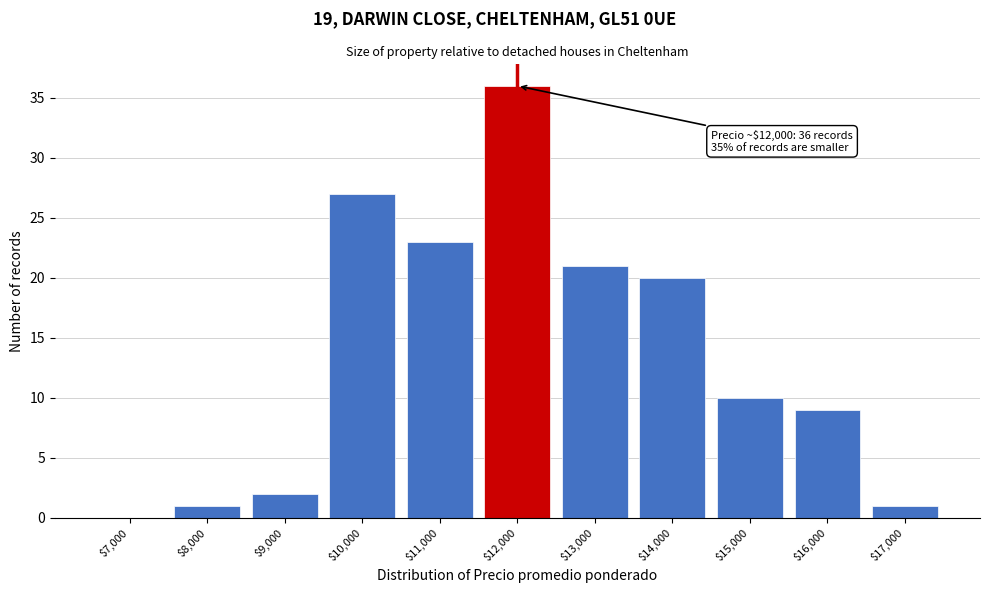

The value at $8,000 is 1. True or false?

True